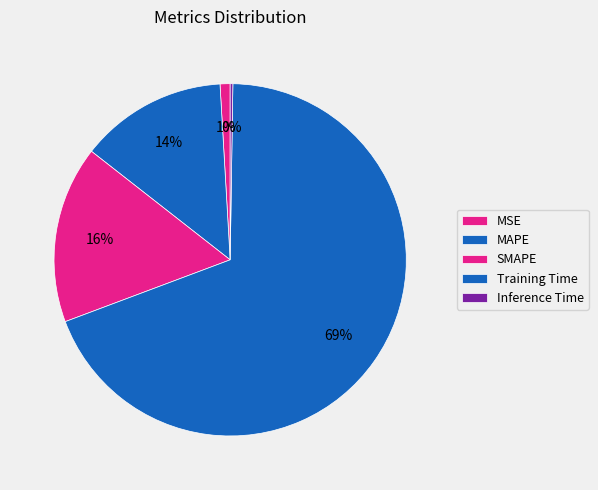

Which slice is the largest?

Training Time